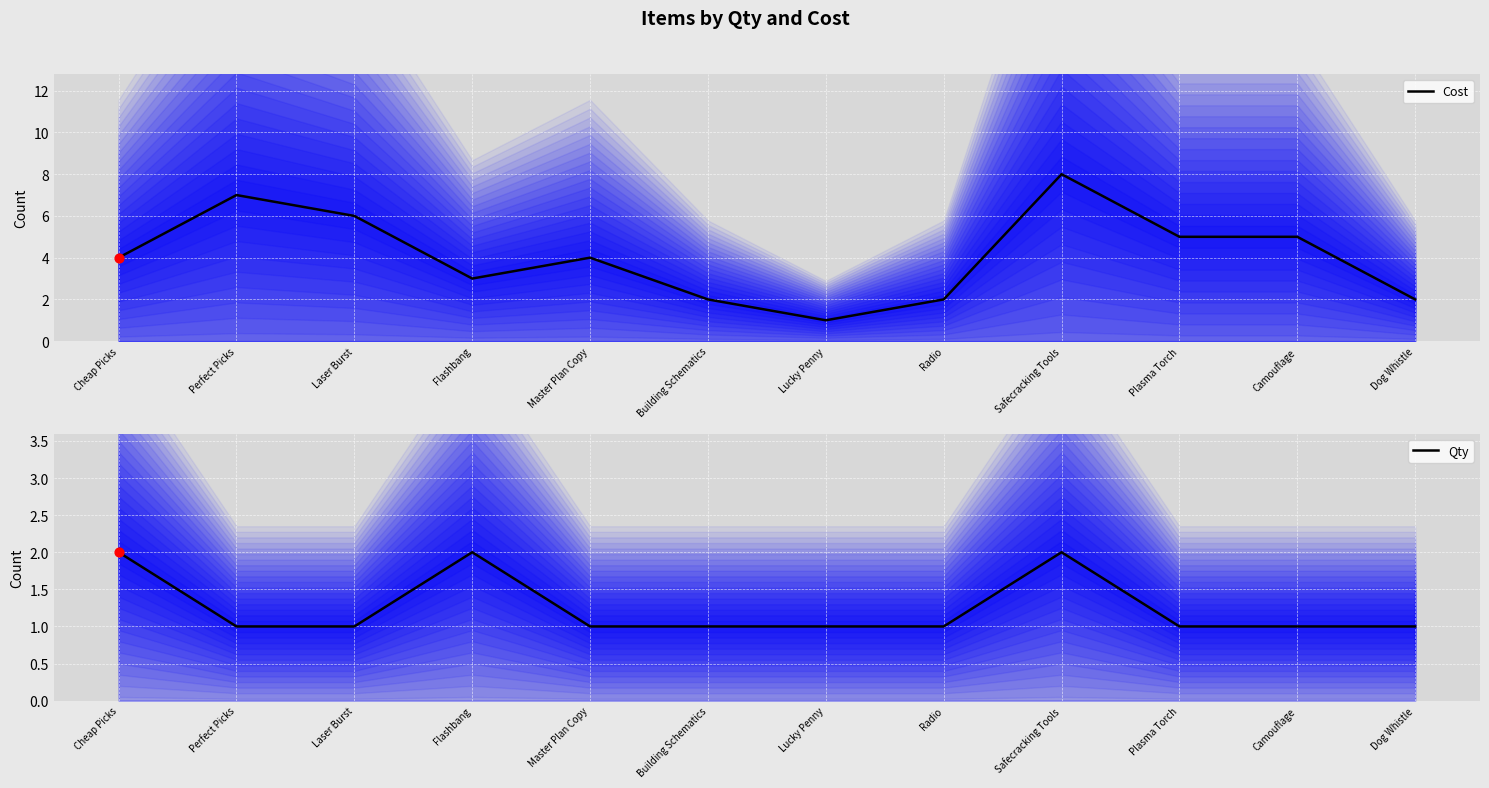

At how many categories does at least one series exceed 4?

5